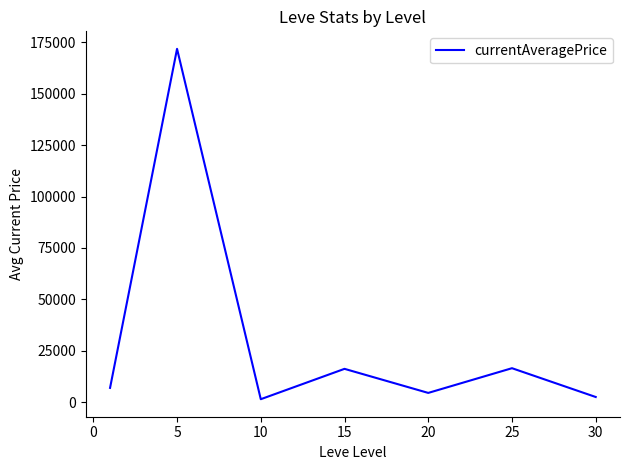

Does the chart have visible grid lines?

No